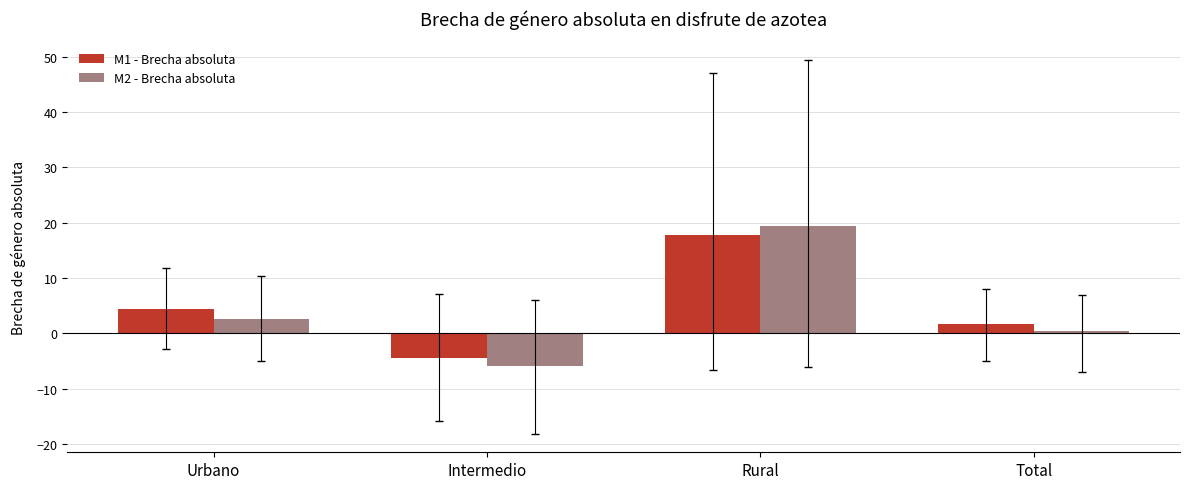

Reading left to right, transcribe all the data shown in this chart.

M1 - Brecha absoluta: Urbano=4.5	Intermedio=-4.4	Rural=17.7	Total=1.8
M2 - Brecha absoluta: Urbano=2.6	Intermedio=-5.8	Rural=19.5	Total=0.5